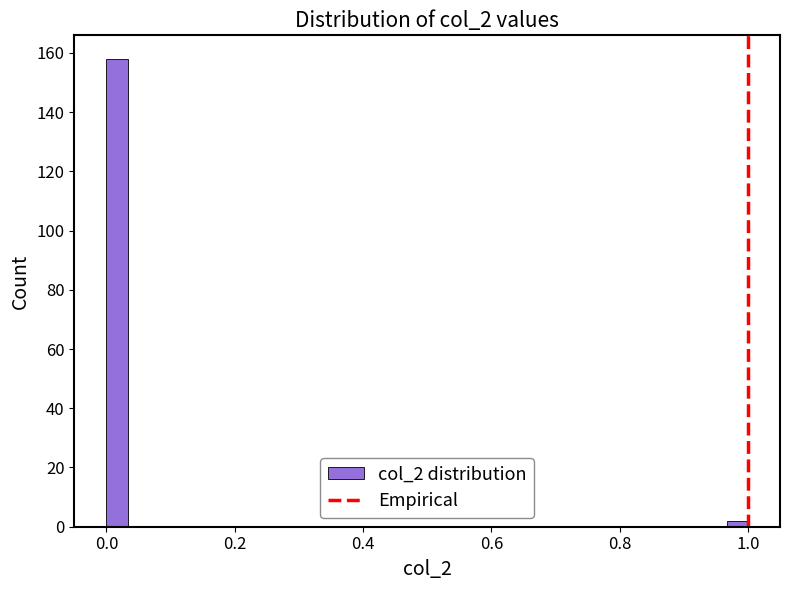

Read against the x-axis, roughly where is the centre of the tallest bar?

0.02